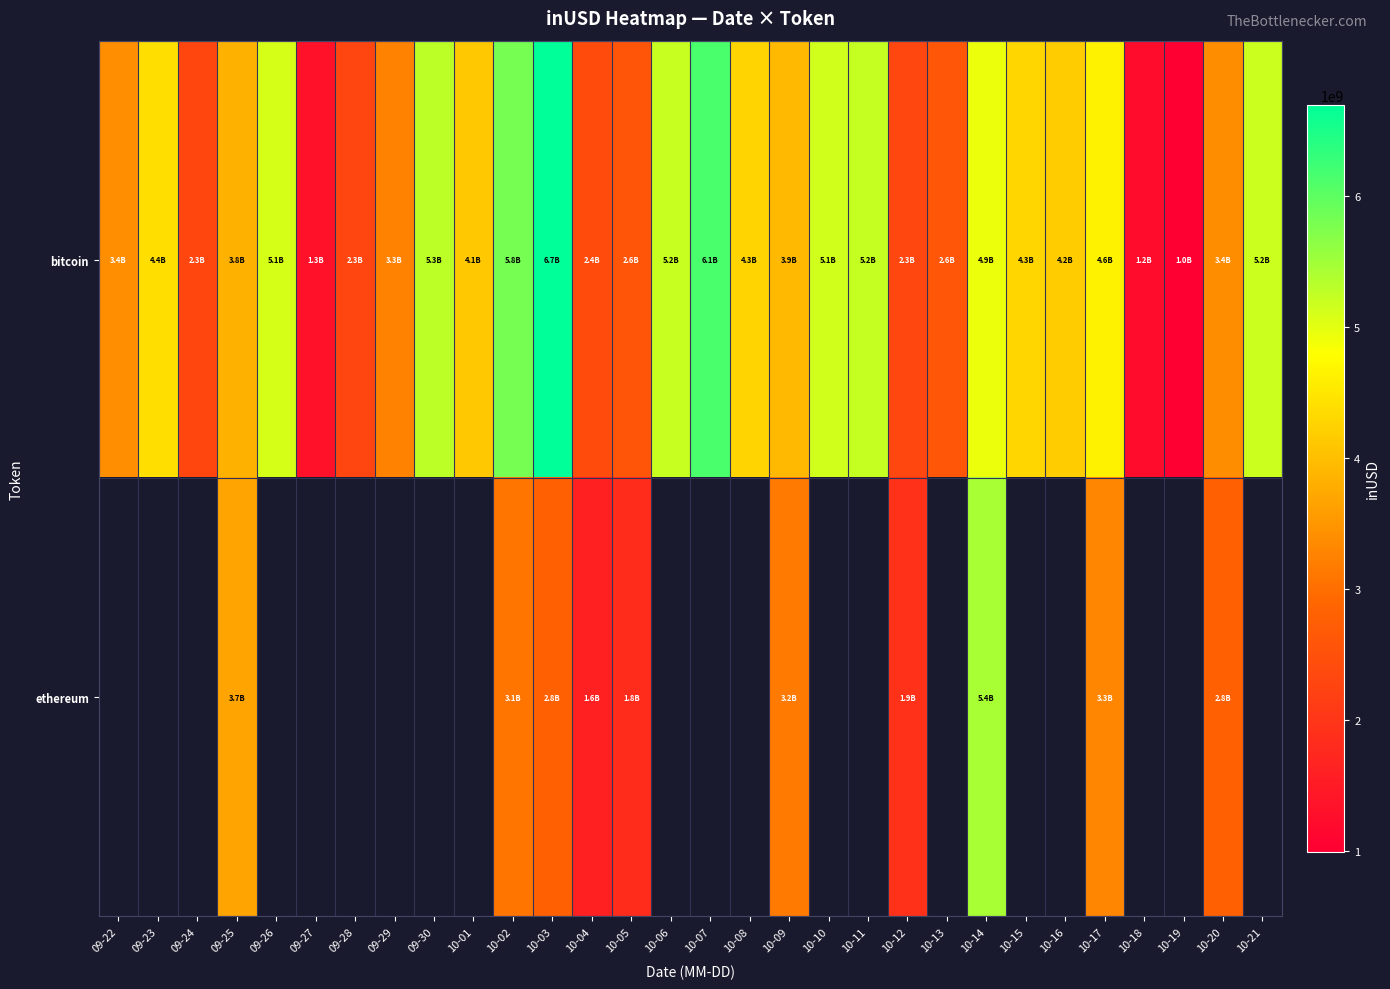

Rank the categories by bitcoin value from highest to lowest.

10-03, 10-07, 10-02, 09-30, 10-11, 10-06, 10-21, 10-10, 09-26, 10-14, 10-17, 09-23, 10-15, 10-08, 10-16, 10-01, 10-09, 09-25, 09-22, 10-20, 09-29, 10-13, 10-05, 10-04, 10-12, 09-24, 09-28, 09-27, 10-18, 10-19